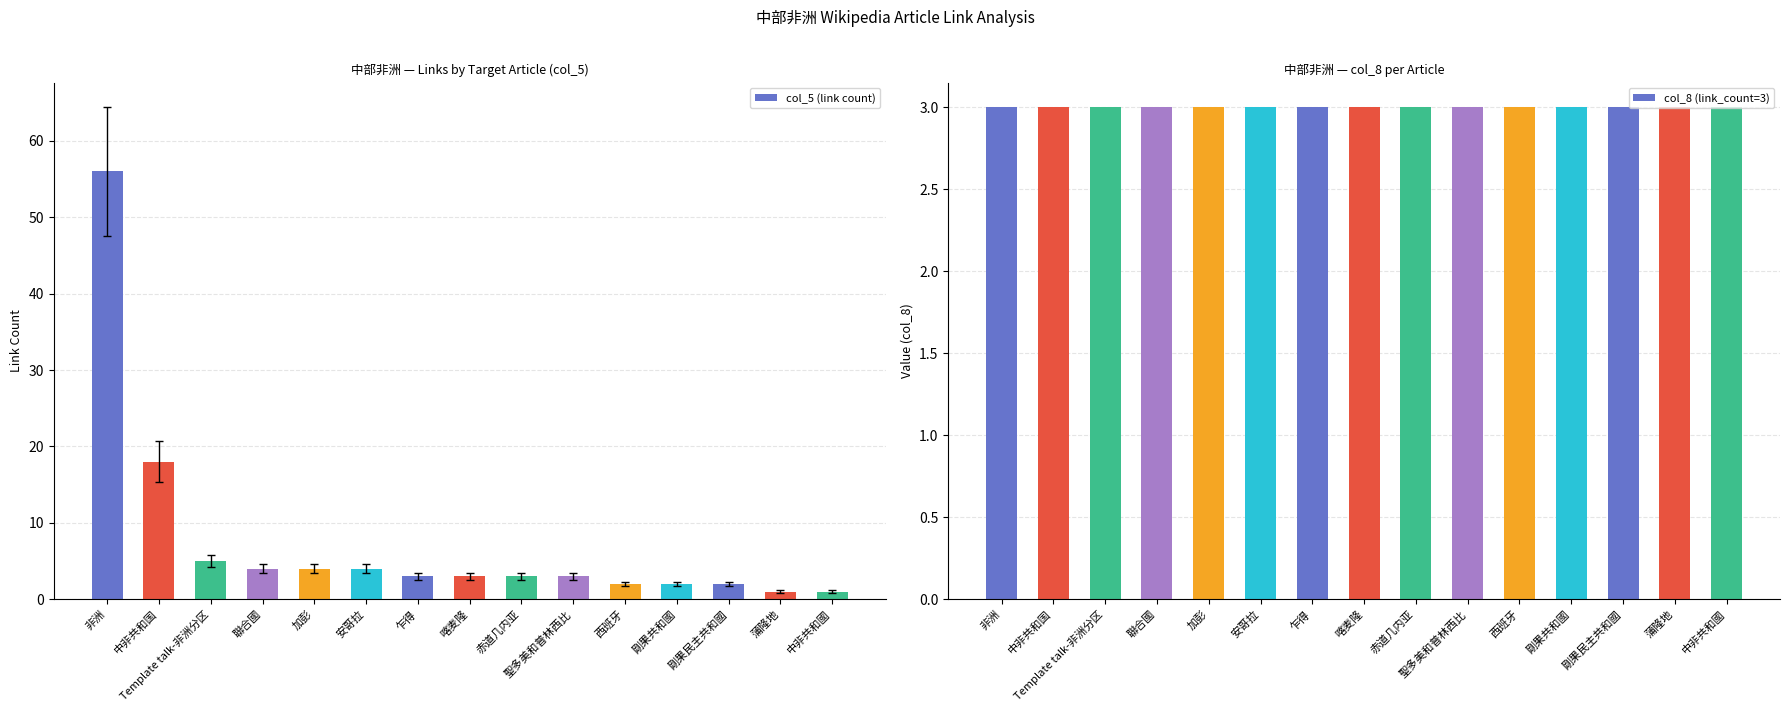

What is the value of the col_5 (link count) bar at the 12th from the left?

2